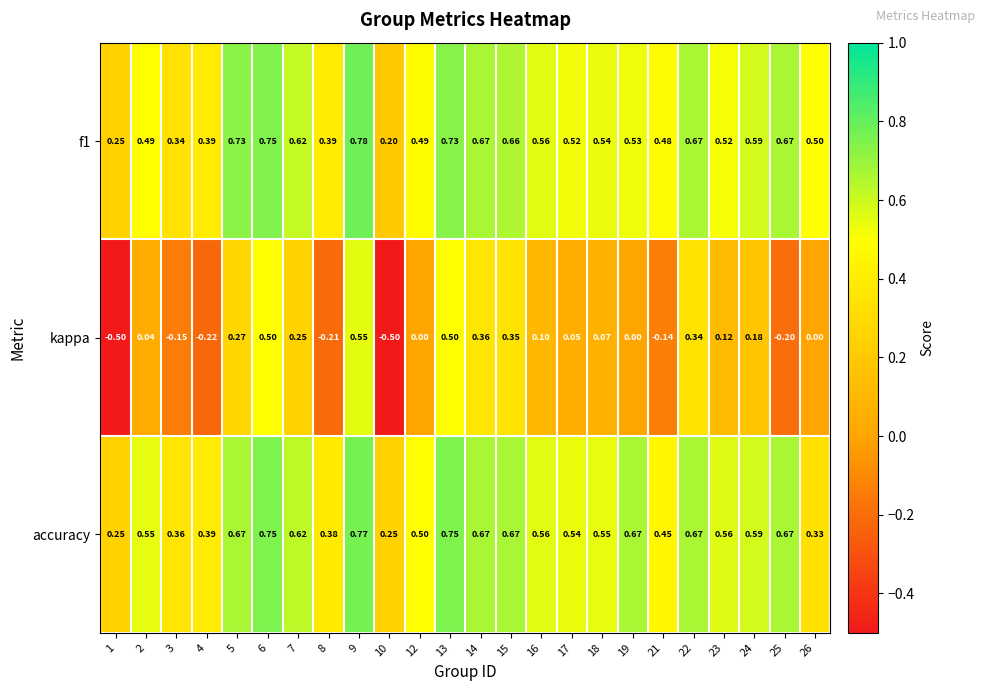

Between 4 and 16, which series saw the biggest shift?

kappa